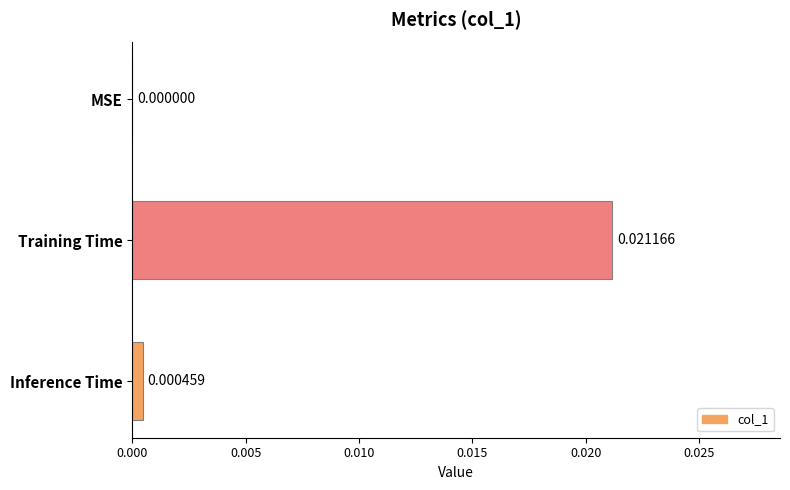

Between Inference Time and MSE, which is larger?

Inference Time